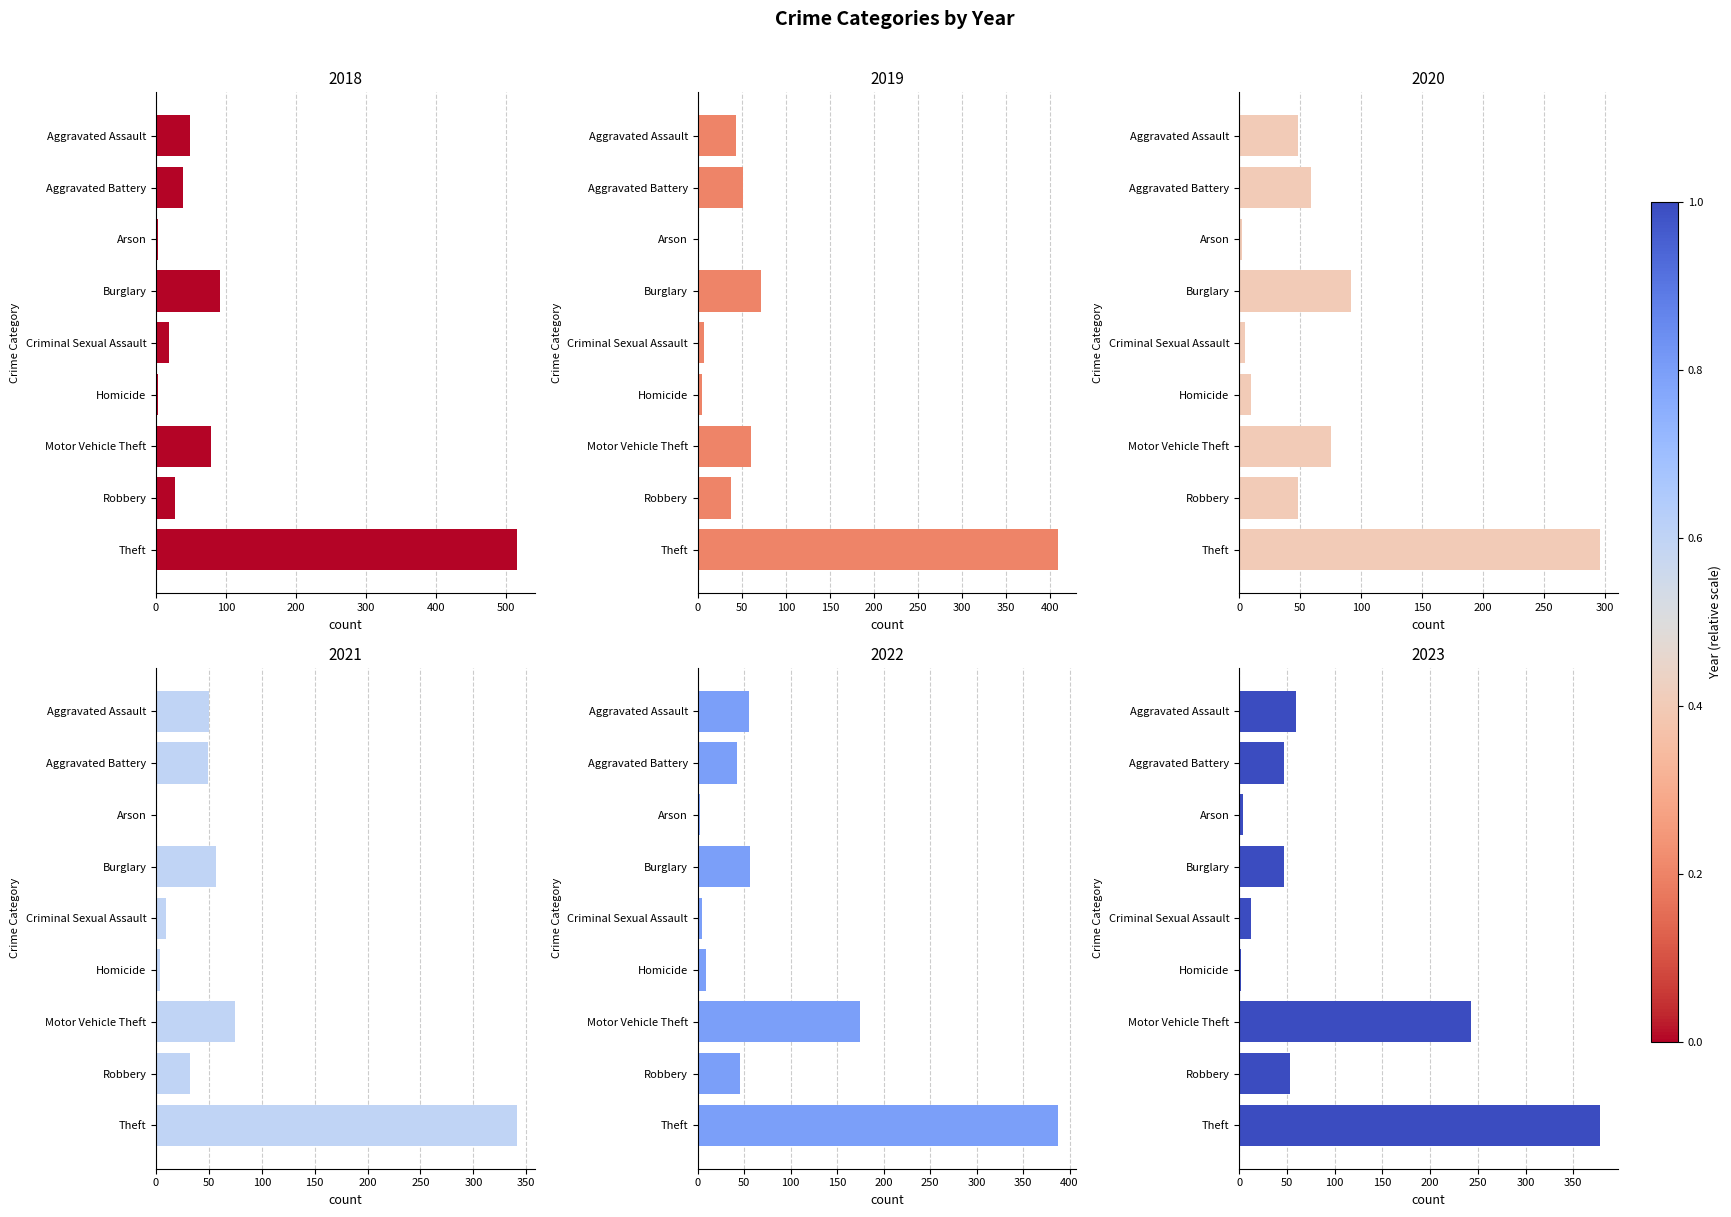

Reading left to right, extract all data points from this chart.

2018: Aggravated Assault=48	Aggravated Battery=39	Arson=3	Burglary=92	Criminal Sexual Assault=18	Homicide=3	Motor Vehicle Theft=78	Robbery=27	Theft=515
2019: Aggravated Assault=44	Aggravated Battery=51	Arson=0	Burglary=72	Criminal Sexual Assault=7	Homicide=5	Motor Vehicle Theft=60	Robbery=38	Theft=409
2020: Aggravated Assault=48	Aggravated Battery=59	Arson=2	Burglary=92	Criminal Sexual Assault=5	Homicide=10	Motor Vehicle Theft=75	Robbery=48	Theft=296
2021: Aggravated Assault=50	Aggravated Battery=49	Arson=1	Burglary=57	Criminal Sexual Assault=9	Homicide=4	Motor Vehicle Theft=75	Robbery=32	Theft=341
2022: Aggravated Assault=55	Aggravated Battery=42	Arson=3	Burglary=56	Criminal Sexual Assault=5	Homicide=9	Motor Vehicle Theft=175	Robbery=46	Theft=388
2023: Aggravated Assault=59	Aggravated Battery=47	Arson=4	Burglary=47	Criminal Sexual Assault=12	Homicide=2	Motor Vehicle Theft=243	Robbery=53	Theft=378